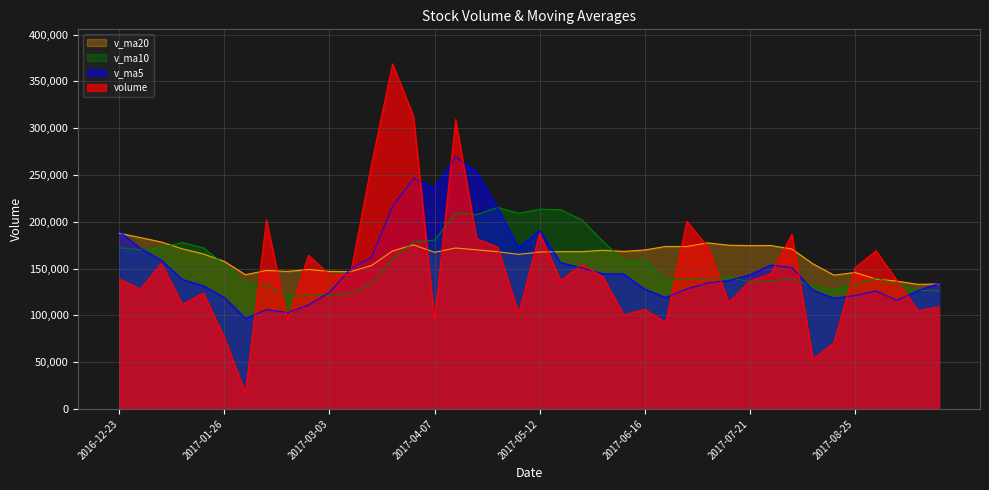

How many lines are shown in the chart?

4